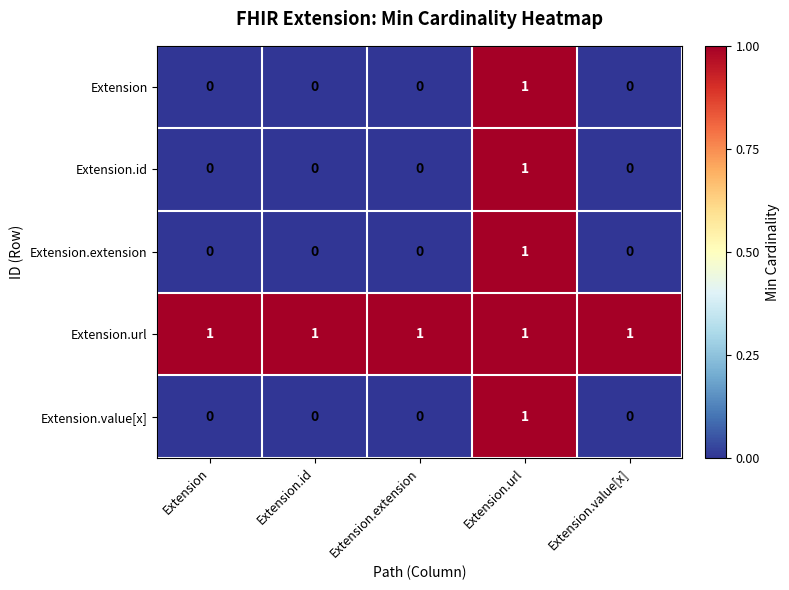

Which series has the largest total across all categories?

Extension.url